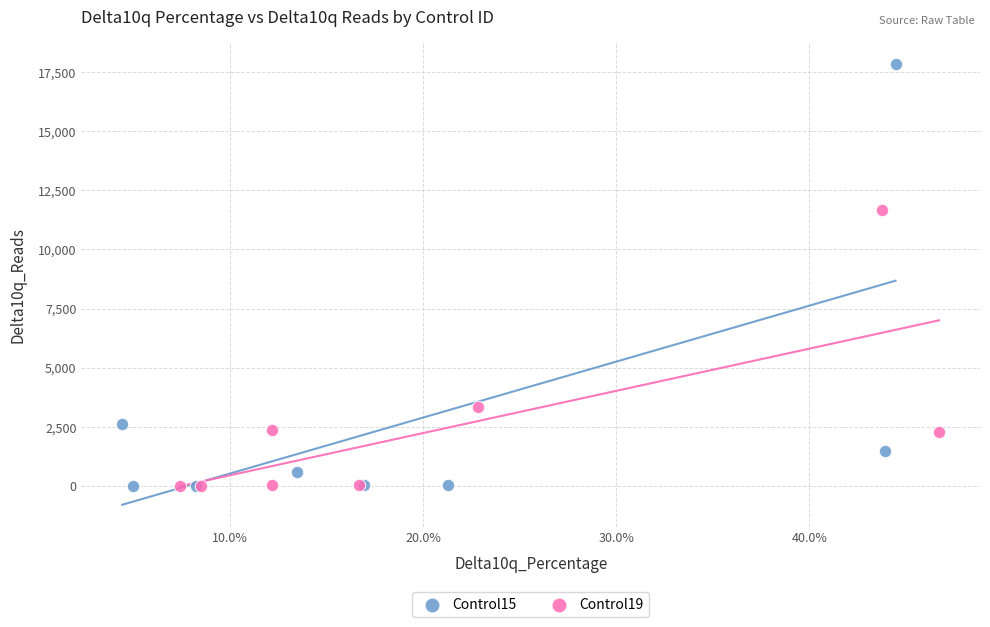

Which series has the widest spread of Y values?

Control15